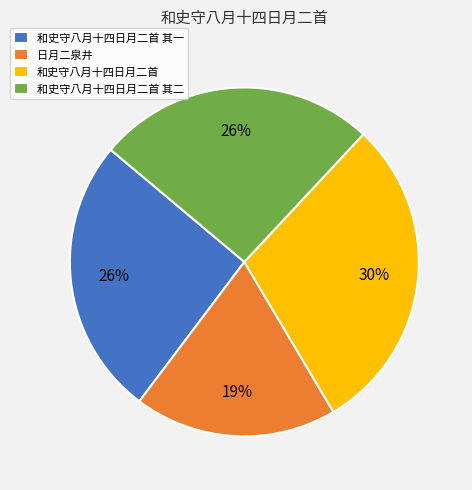

What is the smallest slice in the pie chart?

日月二泉井